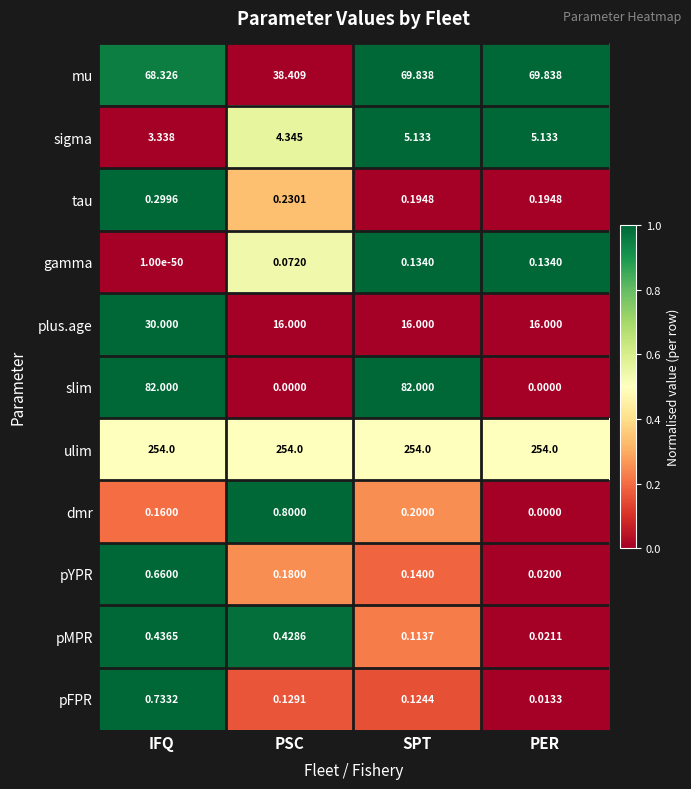

Is the value of mu at PSC greater than the value of gamma at IFQ?

Yes